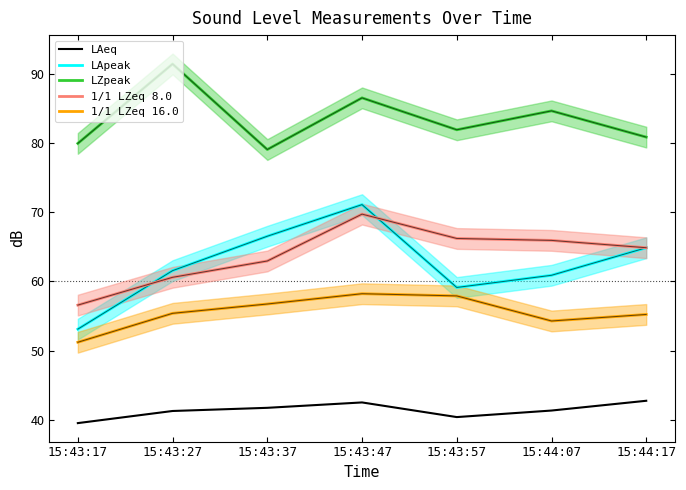

What is the average value of the LZpeak series?

83.5